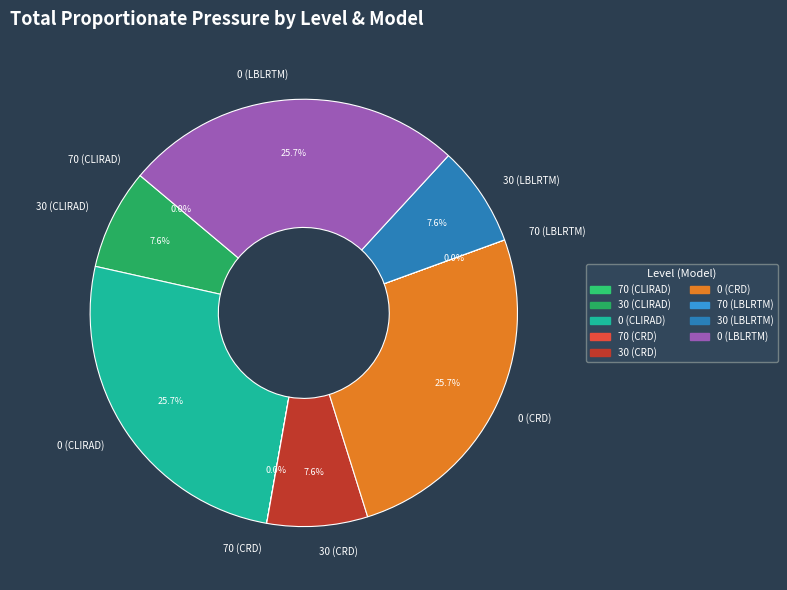

What is the total percentage of 30 (LBLRTM) and 0 (CLIRAD)?

33.3%